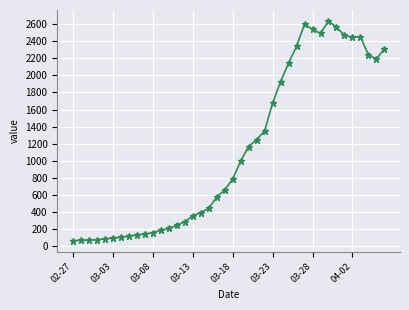

What is the greatest value displayed?

2639